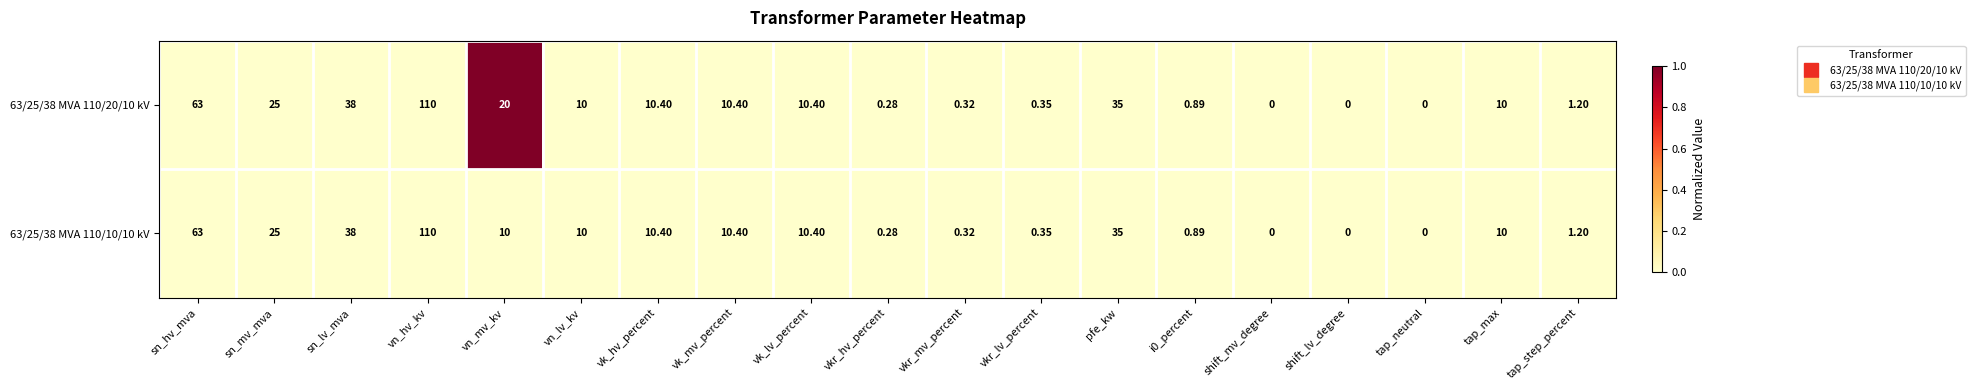

Is the value of 63/25/38 MVA 110/20/10 kV at vkr_mv_percent greater than the value of 63/25/38 MVA 110/10/10 kV at sn_hv_mva?

No